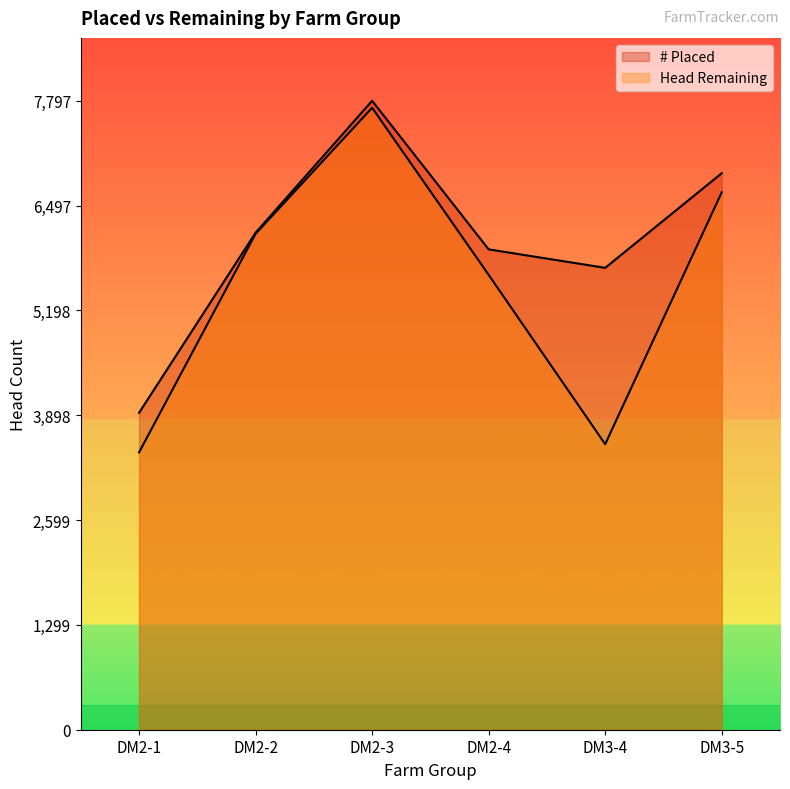

True or false: # Placed and Head Remaining cross at least once.

False